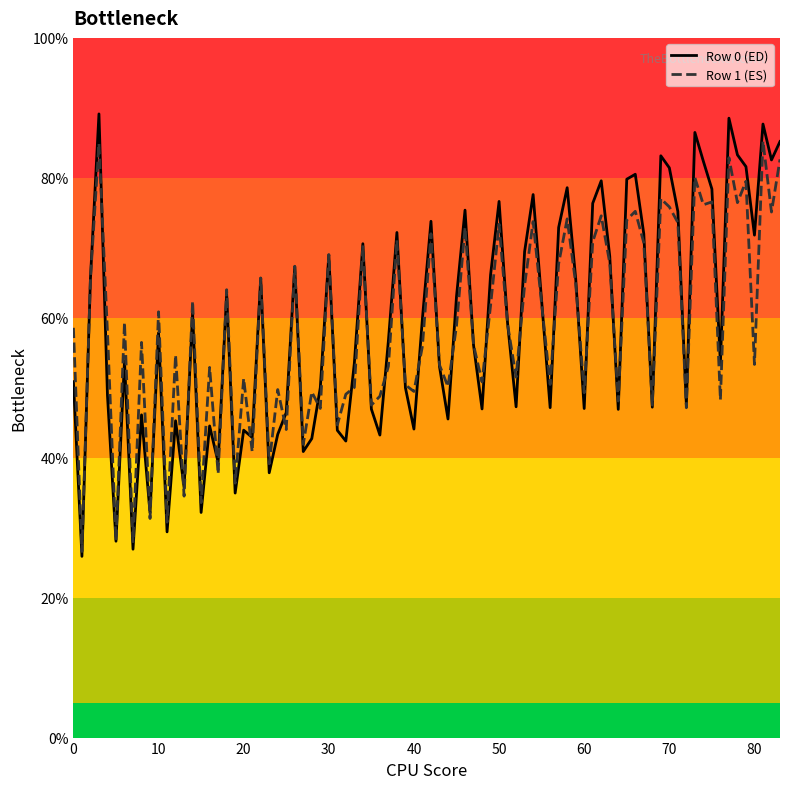

Does the chart display data point markers on the line(s)?

No